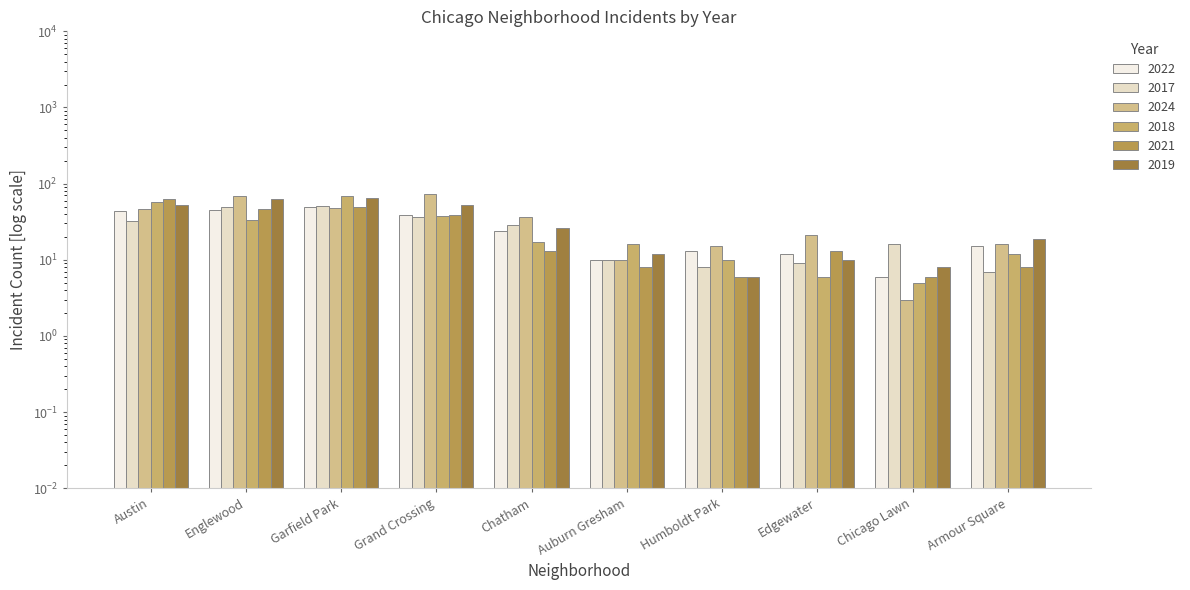

At which label is 2017 closest to 29?

Chatham